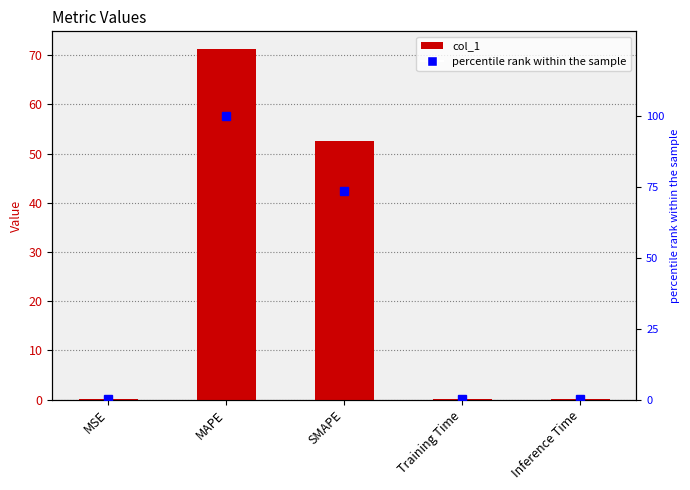

The value of col_1 at MSE is 0.0. True or false?

True